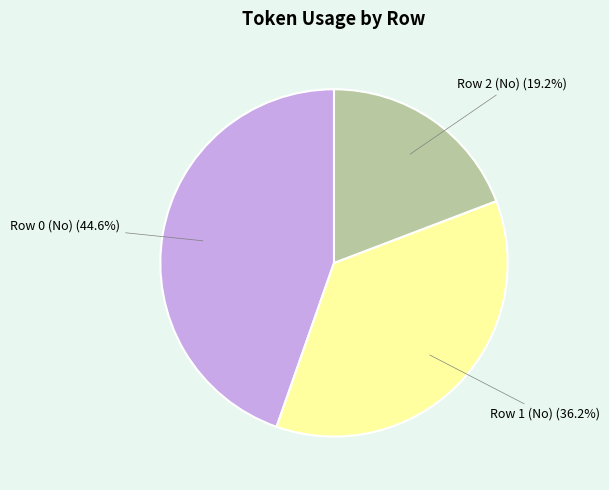

Count the number of slices in the pie.

3